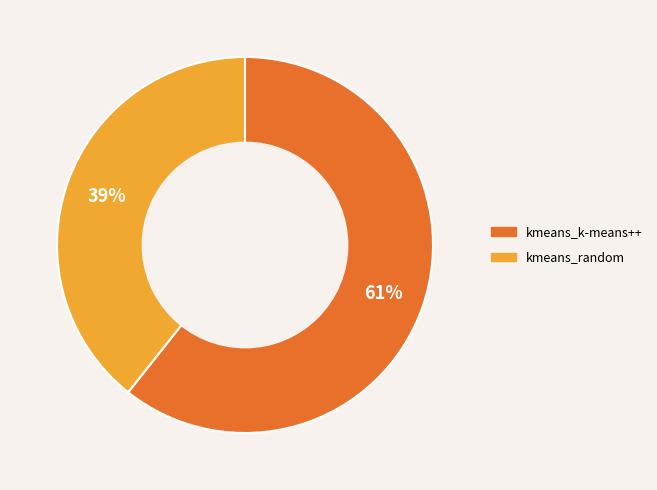

Does kmeans_k-means++ account for over 50% of the chart?

Yes